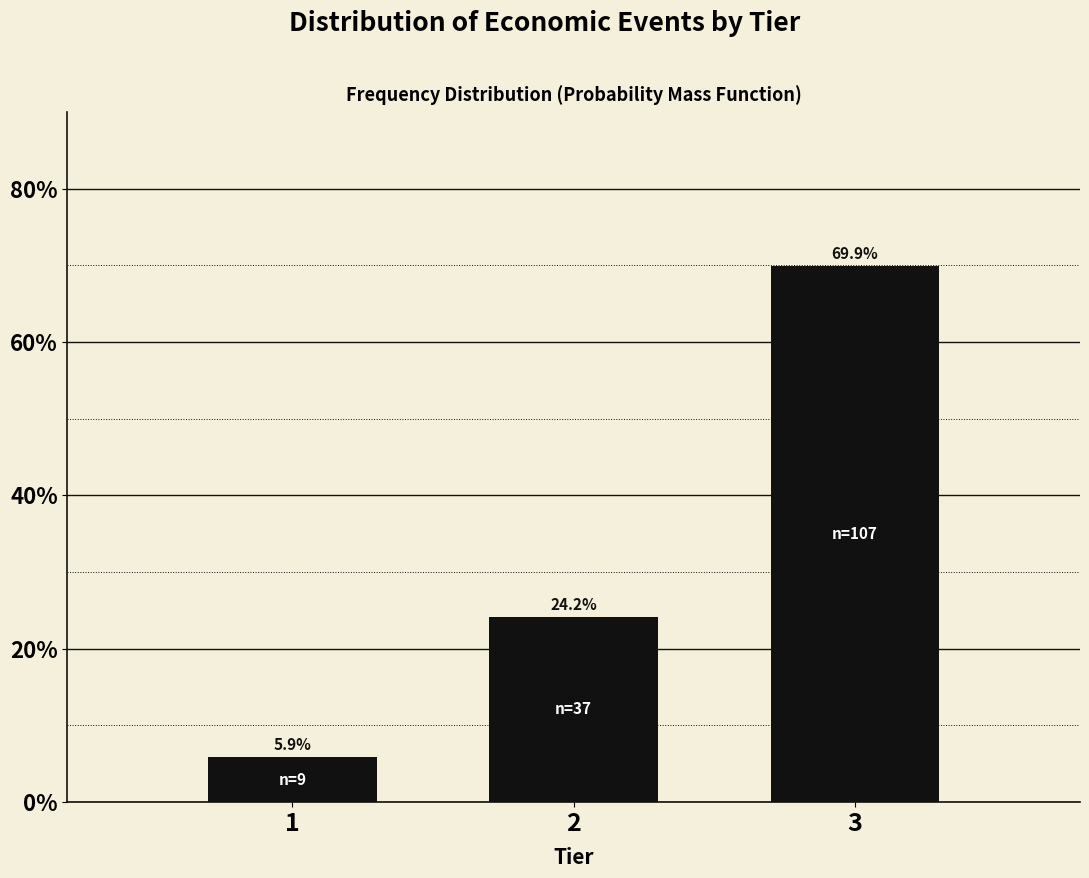

Reading right to left, what are all the values shown in this chart?

3=69.9	2=24.2	1=5.9